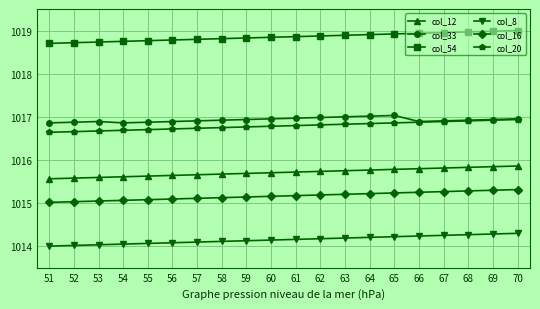

What is the value of the col_33 point at the 14th from the left?

1017.0